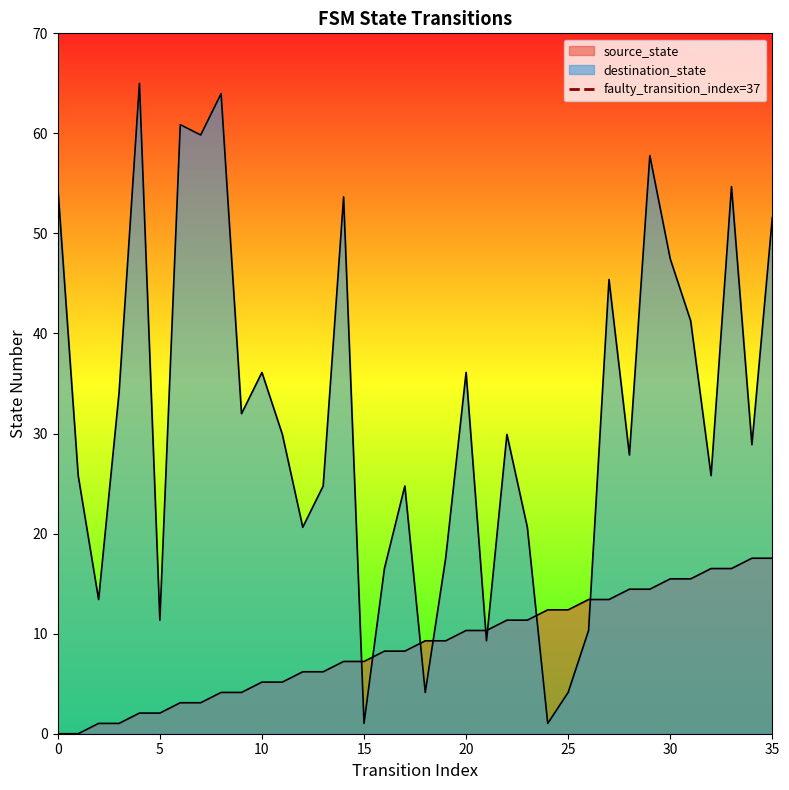

Between 5 and 0, which is larger?

5